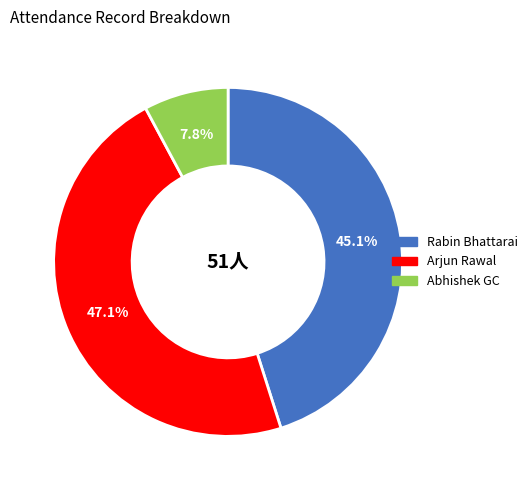

Which has a higher value, Rabin Bhattarai or Arjun Rawal?

Arjun Rawal